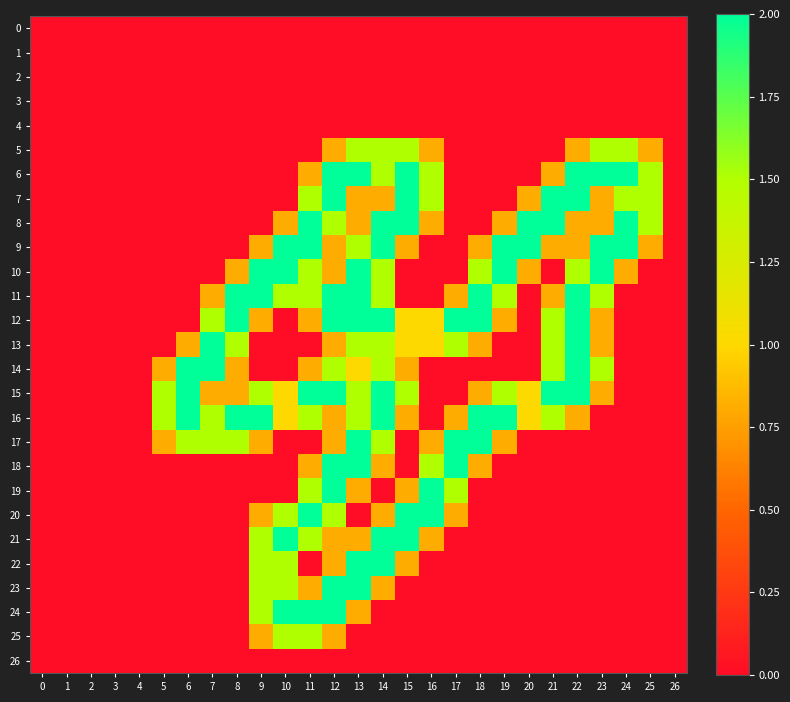

Which series changed the most between 6 and 16?

14